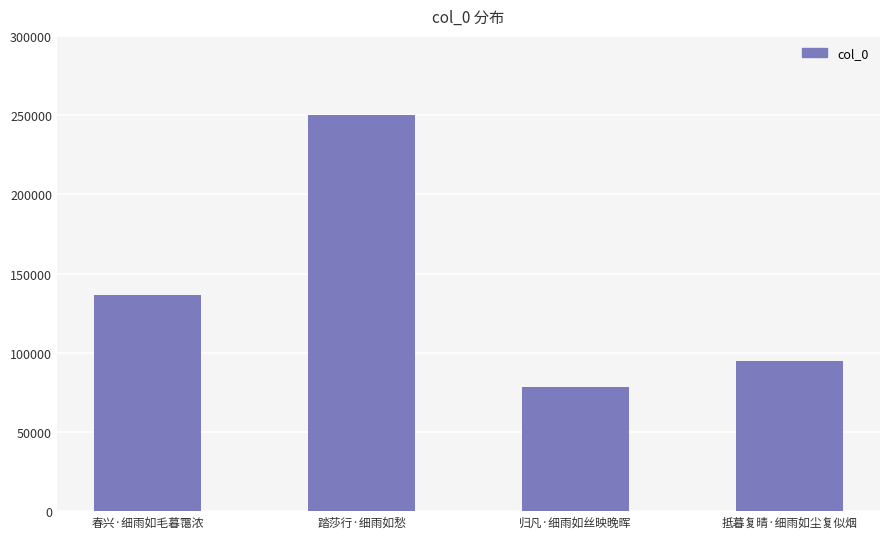

Rank the categories by value from highest to lowest.

踏莎行·细雨如愁, 春兴·细雨如毛暮霭浓, 抵暮复晴·细雨如尘复似烟, 归凡·细雨如丝映晚晖